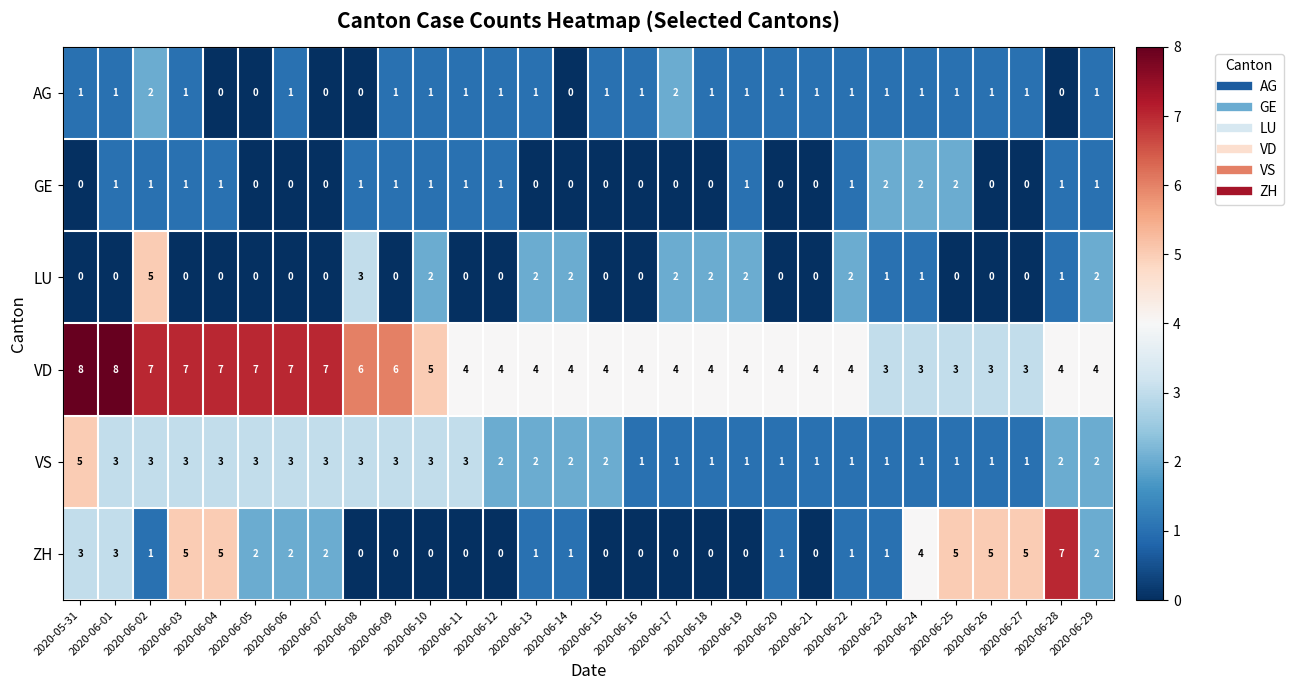

How many ZH values are between 0 and 3?

23